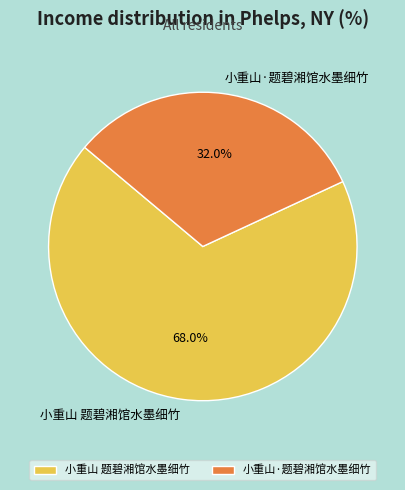

True or false: 小重山·题碧湘馆水墨细竹 accounts for 21% of the total.

False